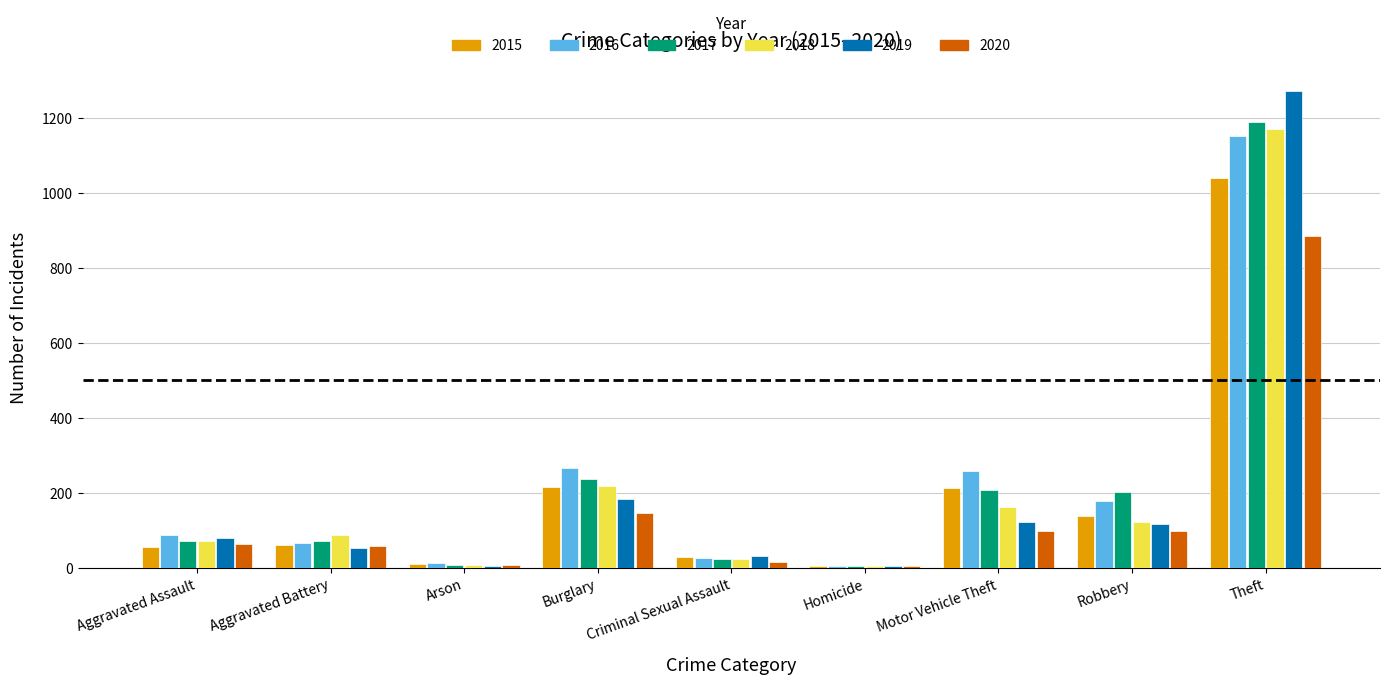

Count the number of categories in the chart.

9